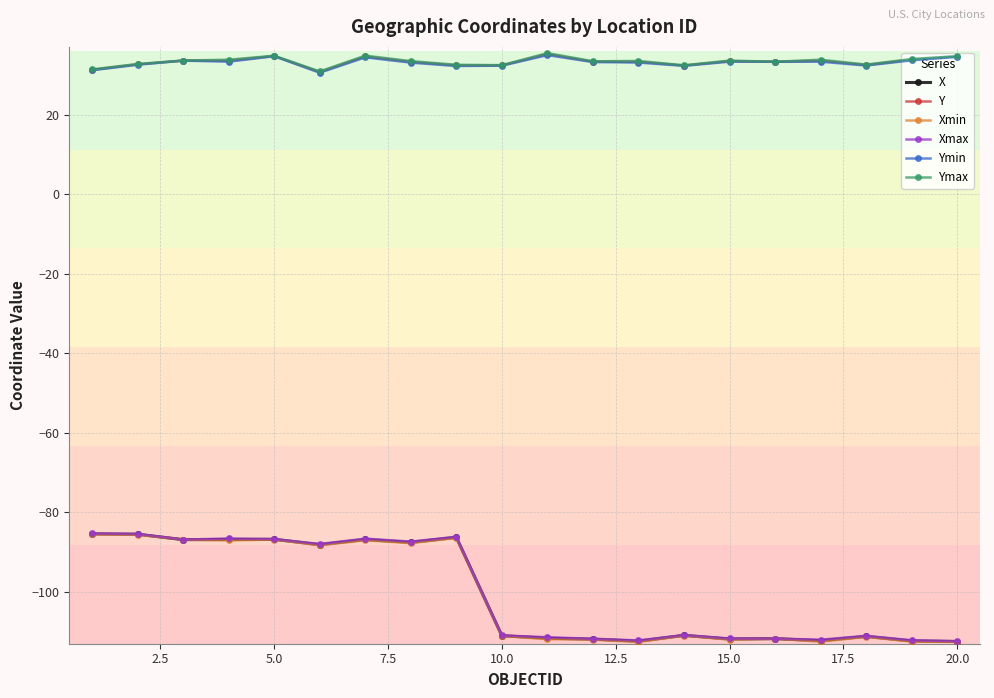

What is the value of the Y point at the 8th from the left?

33.2